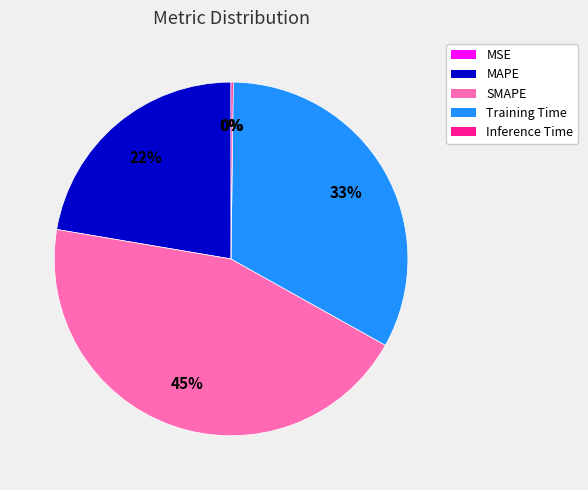

Between Training Time and MAPE, which is larger?

Training Time